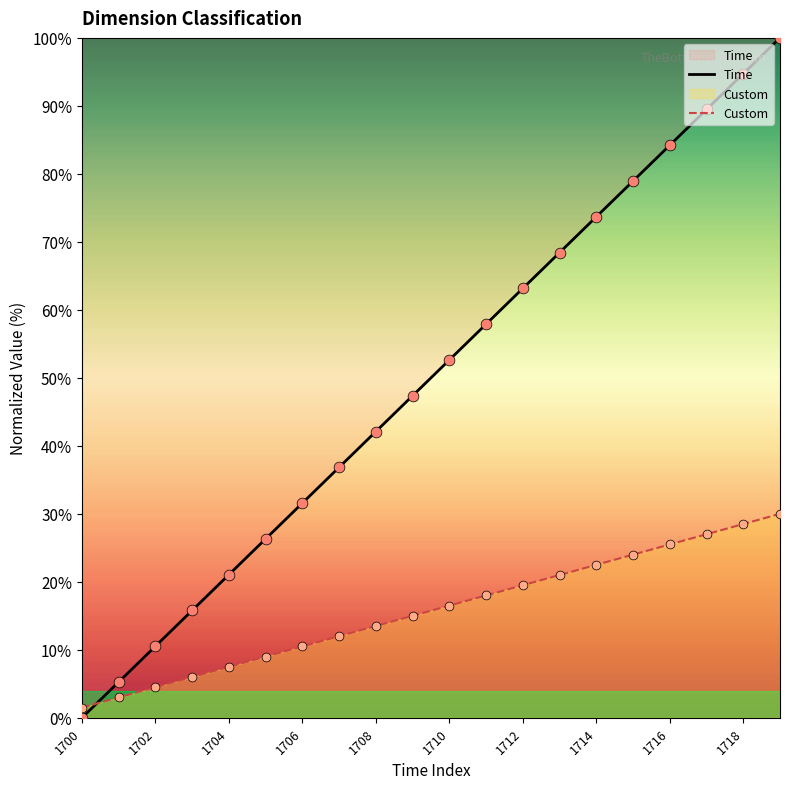

What is the total value across all series at 1710?

69.1